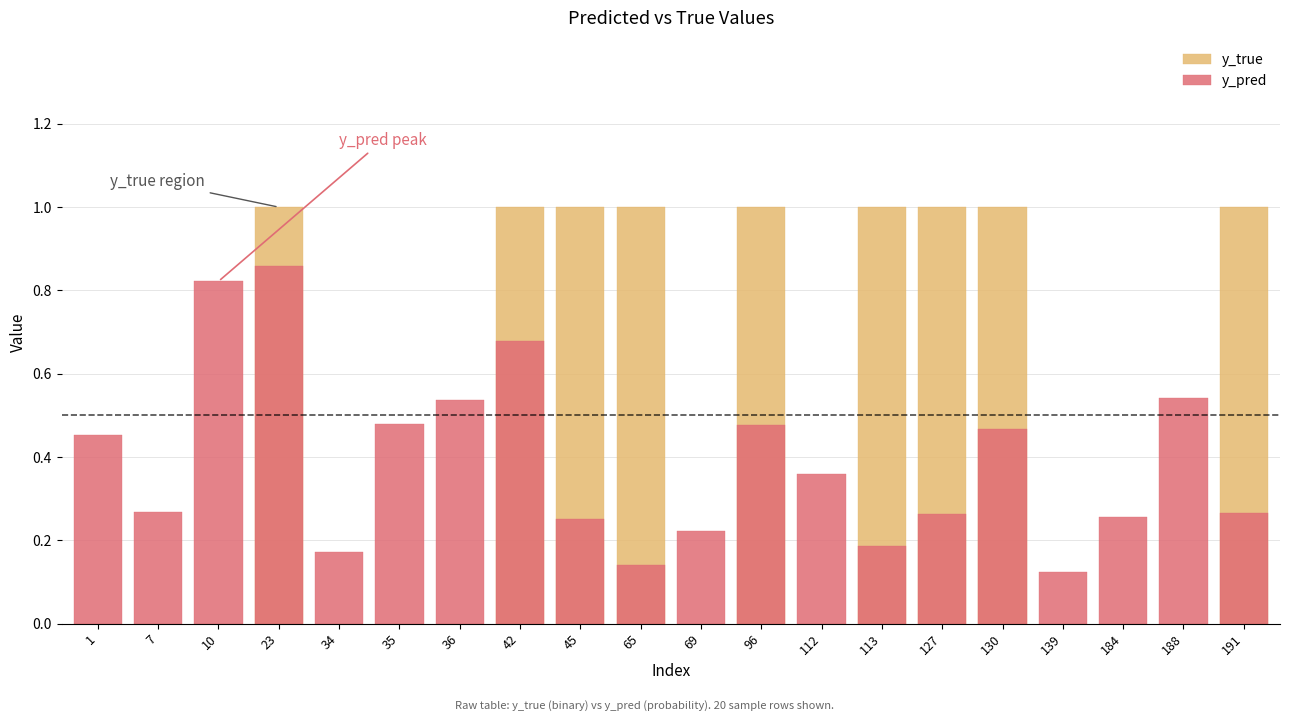

At which category does the chart reach its minimum across all series?

1